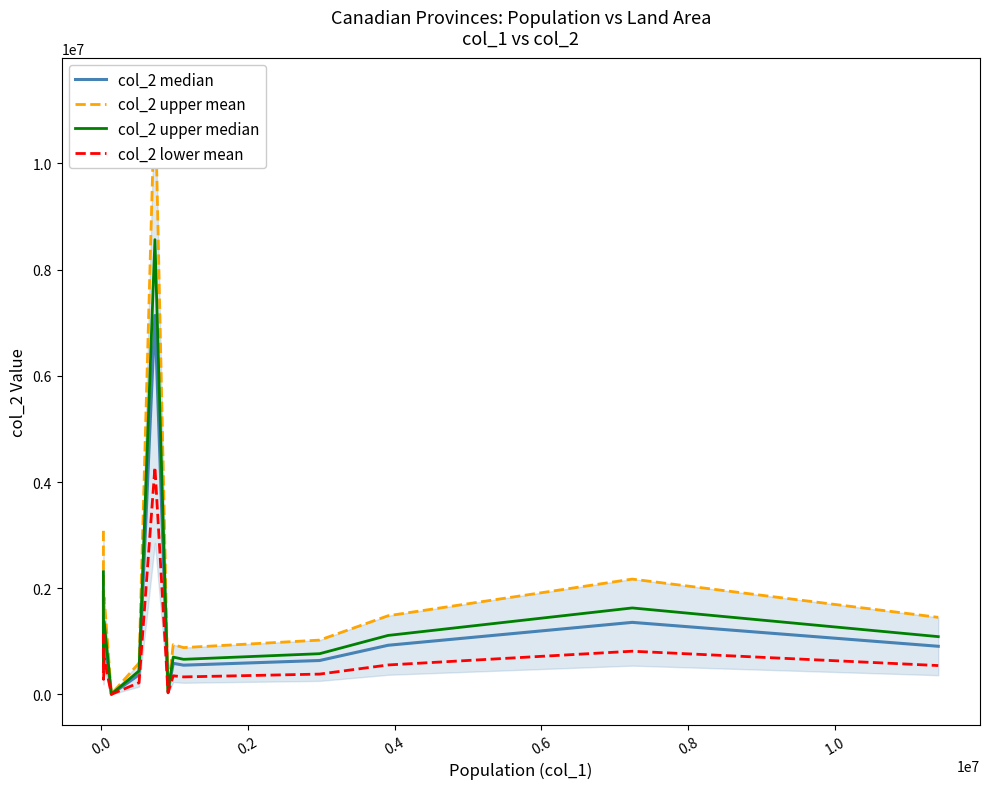

Is the value of col_2 upper median at 0.6 greater than the value of col_2 upper mean at 0.6?

No